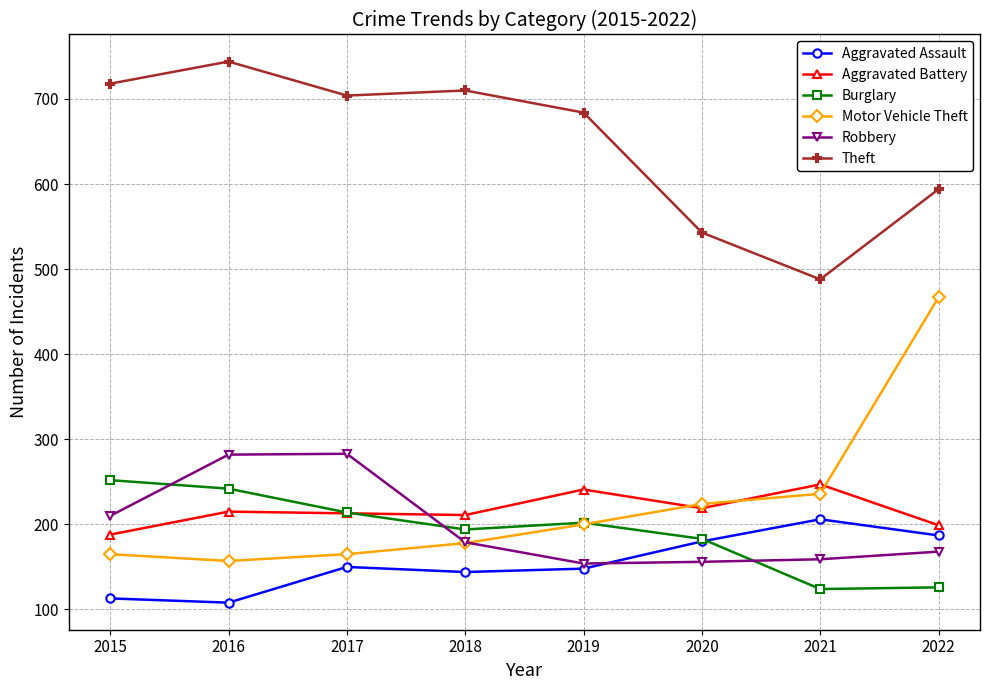

Which series has the largest total across all categories?

Theft